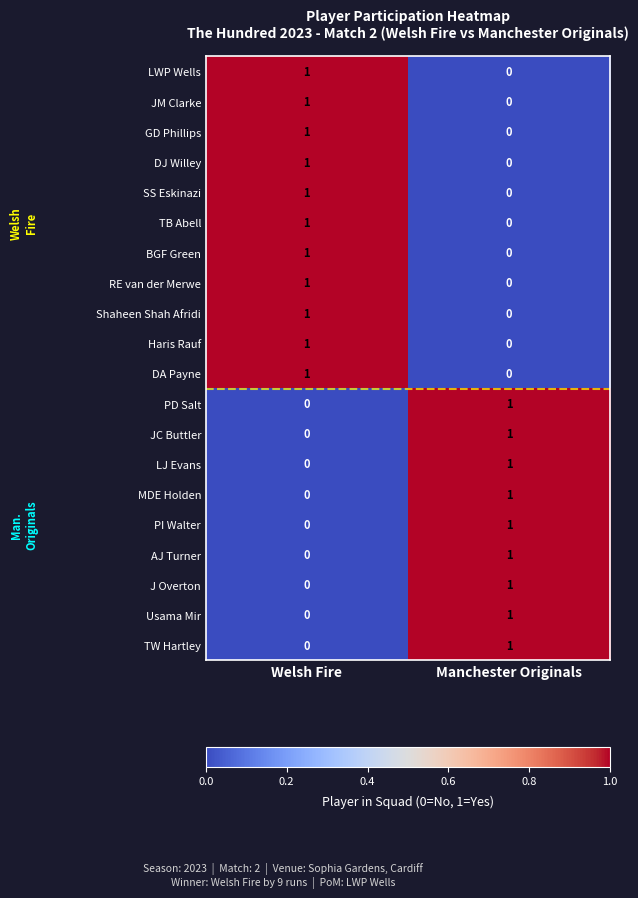

The Haris Rauf series shows 0 at Manchester Originals. True or false?

True